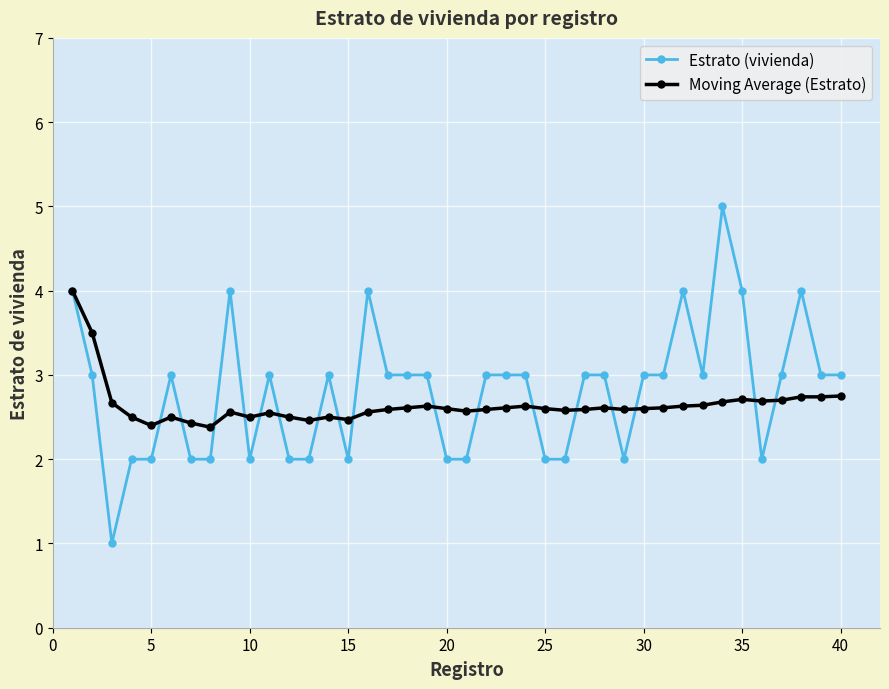

Which series has the largest range (max minus min)?

Estrato (vivienda)